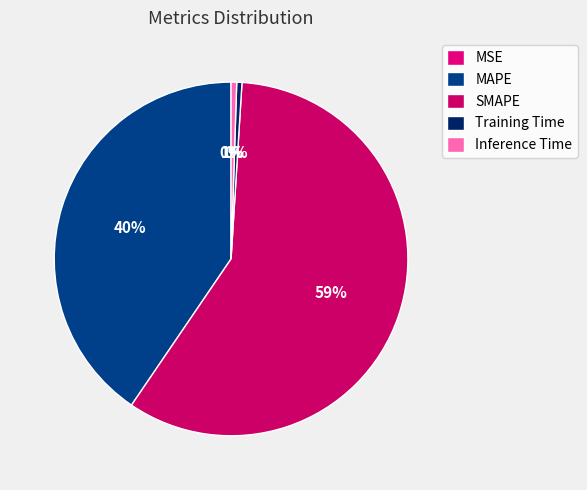

What is the largest slice in the pie chart?

SMAPE